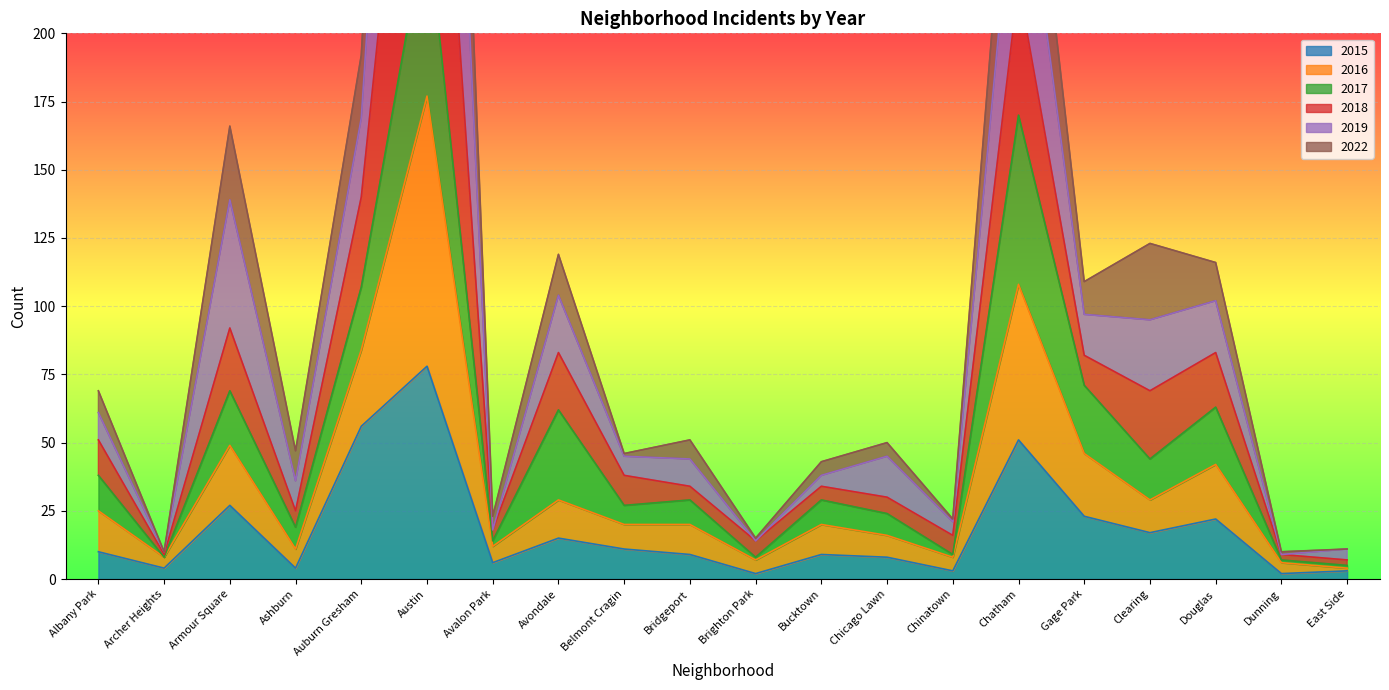

The value of 2016 at Albany Park is 28. True or false?

False